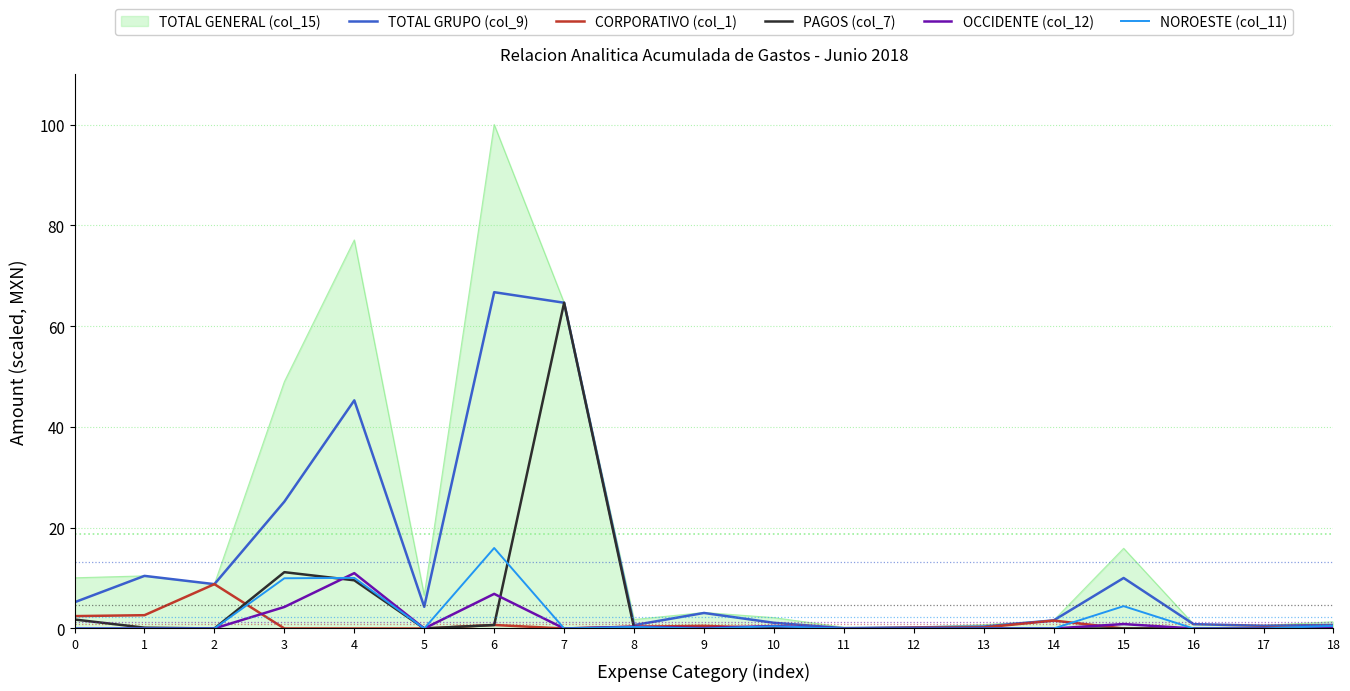

What is the difference between the maximum and minimum values in the OCCIDENTE (col_12) series?

11.0